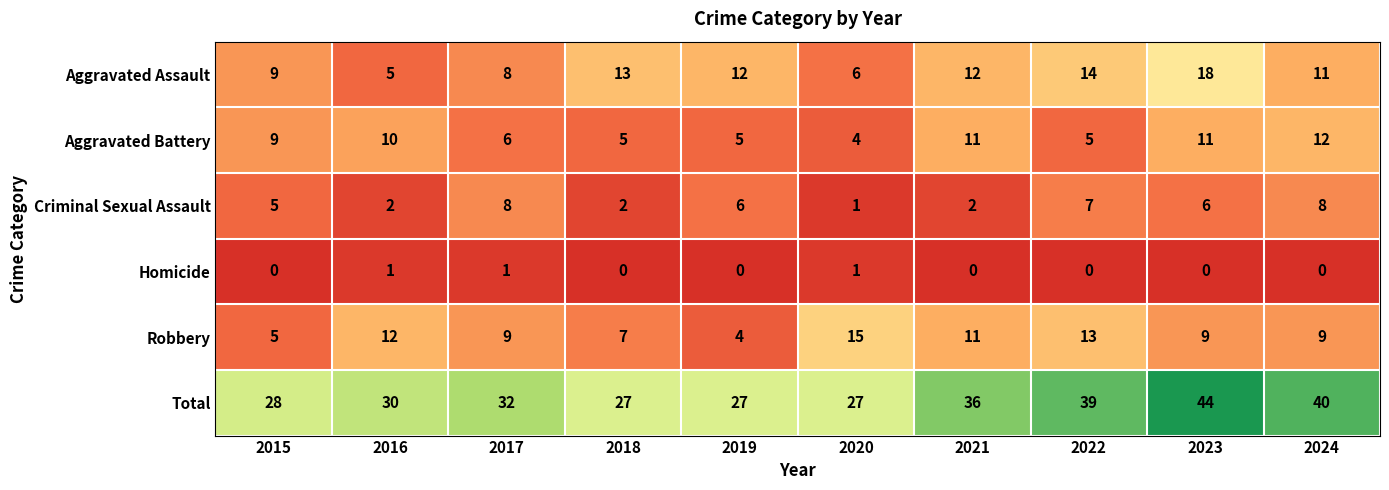

What is the difference between the Criminal Sexual Assault values at 2020 and 2017?

7